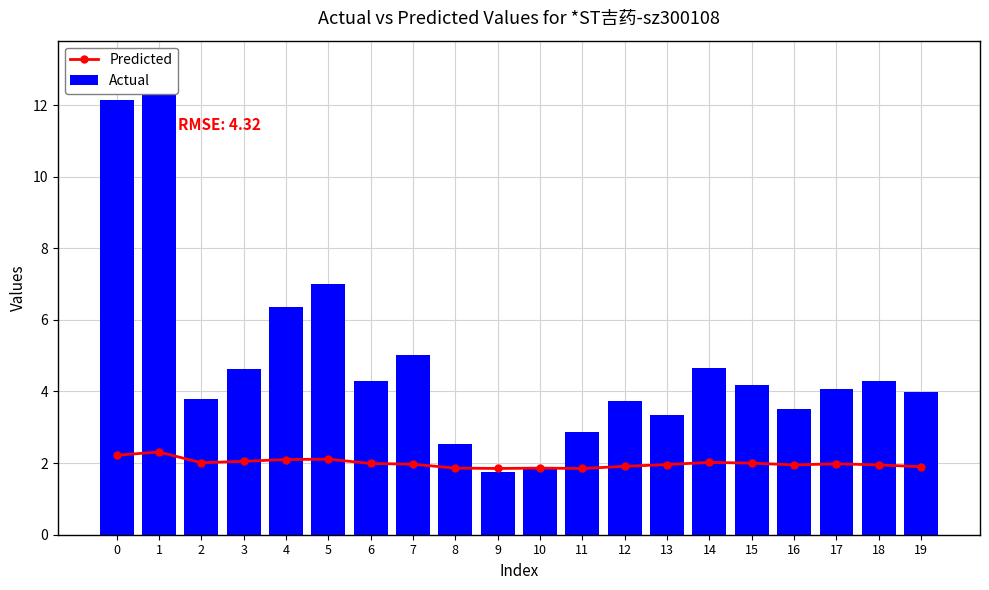

What is the smallest value displayed?

1.8